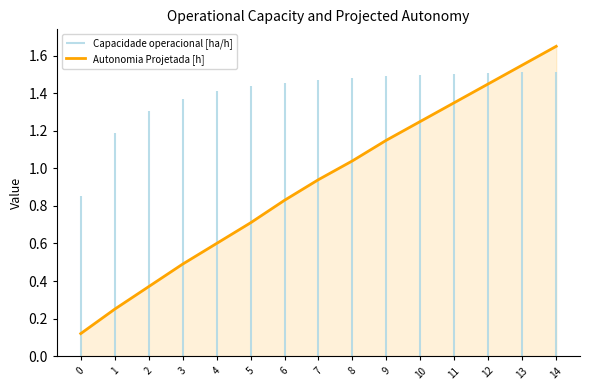

Which category has the highest value in the Autonomia Projetada [h] series?

14